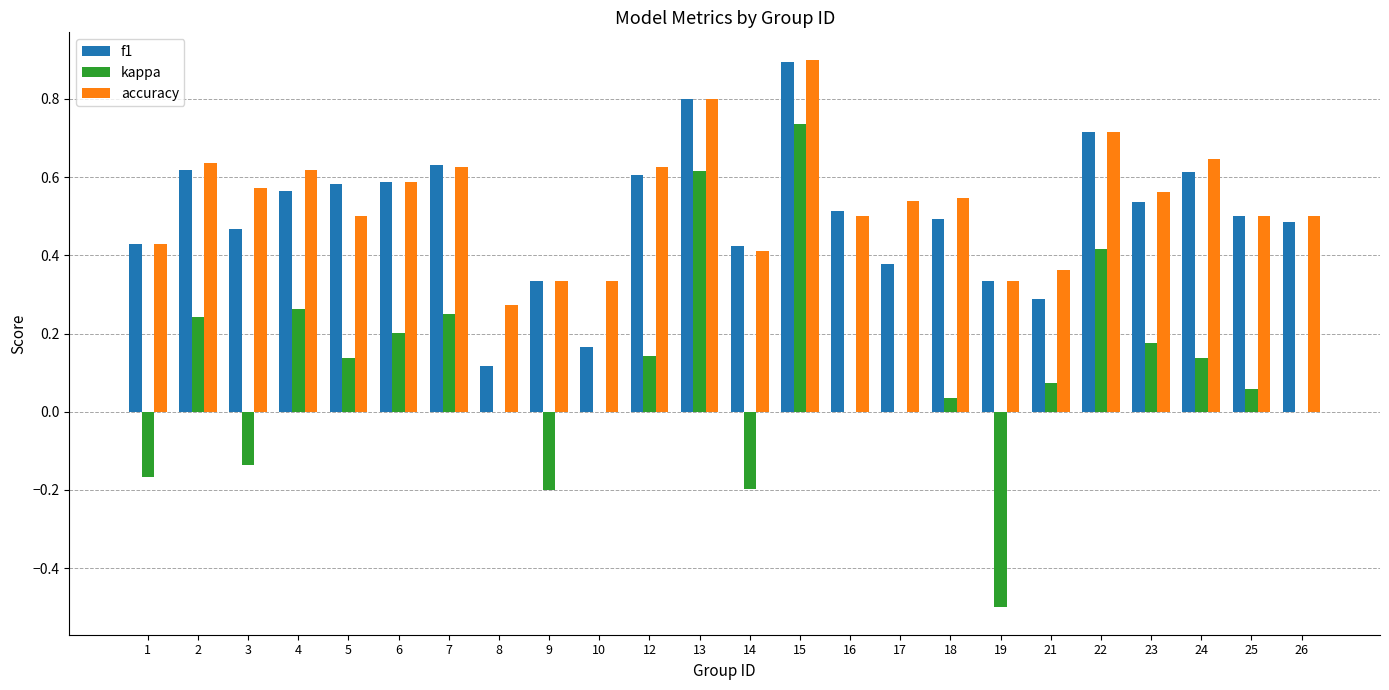

Is the value of kappa at 9 greater than the value of accuracy at 9?

No